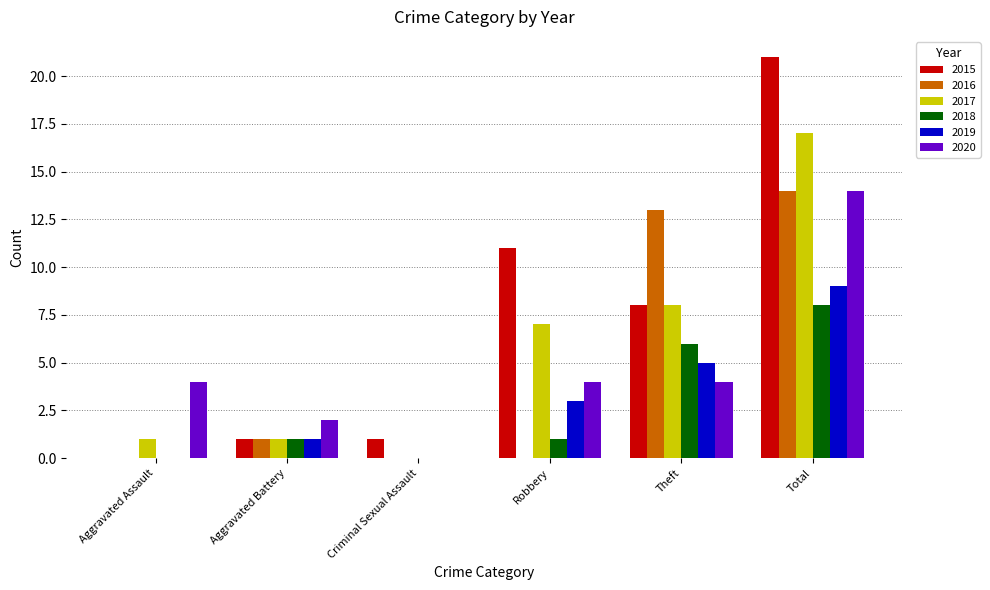

At which category is the sum across all series the highest?

Total